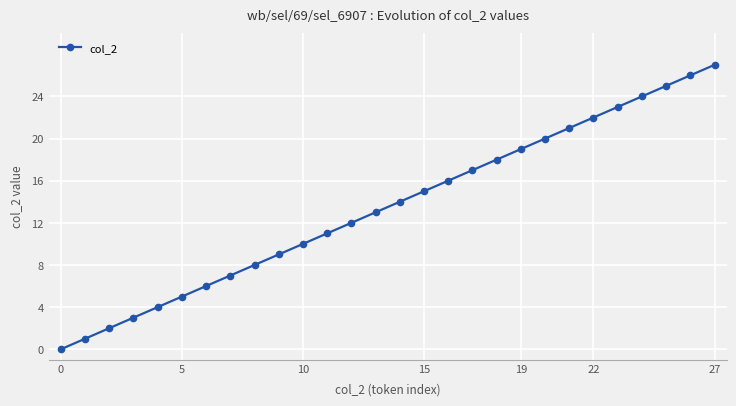

Does the chart display data point markers on the line(s)?

Yes